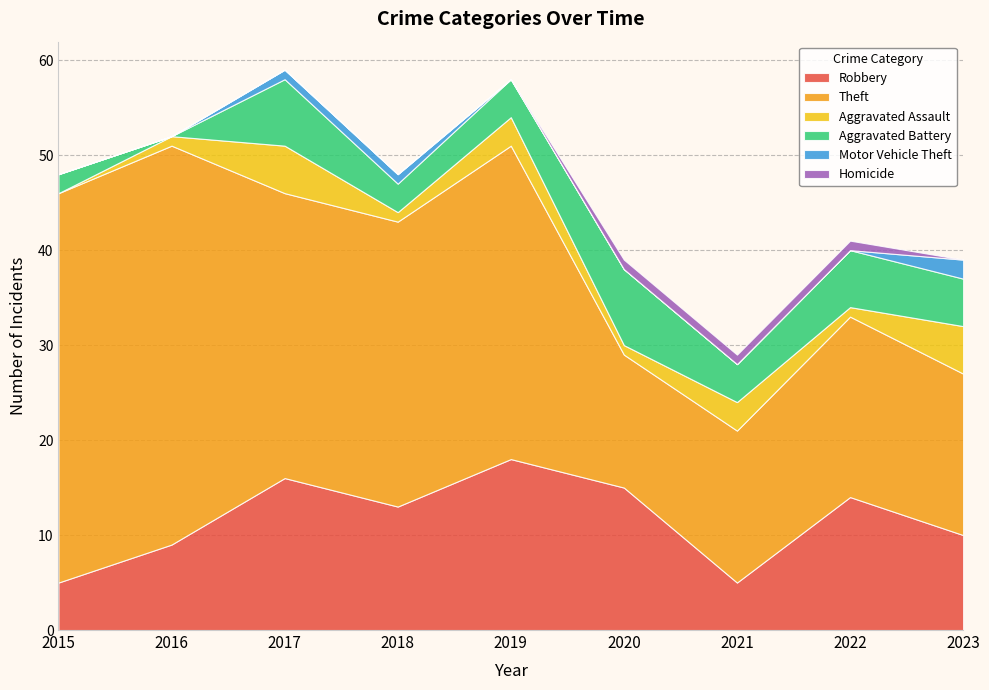

Reading left to right, list all the values displayed in this chart.

Robbery: 5	9	16	13	18	15	5	14	10
Theft: 41	42	30	30	33	14	16	19	17
Aggravated Assault: 0	1	5	1	3	1	3	1	5
Aggravated Battery: 2	0	7	3	4	8	4	6	5
Motor Vehicle Theft: 0	0	1	1	0	0	0	0	2
Homicide: 0	0	0	0	0	1	1	1	0